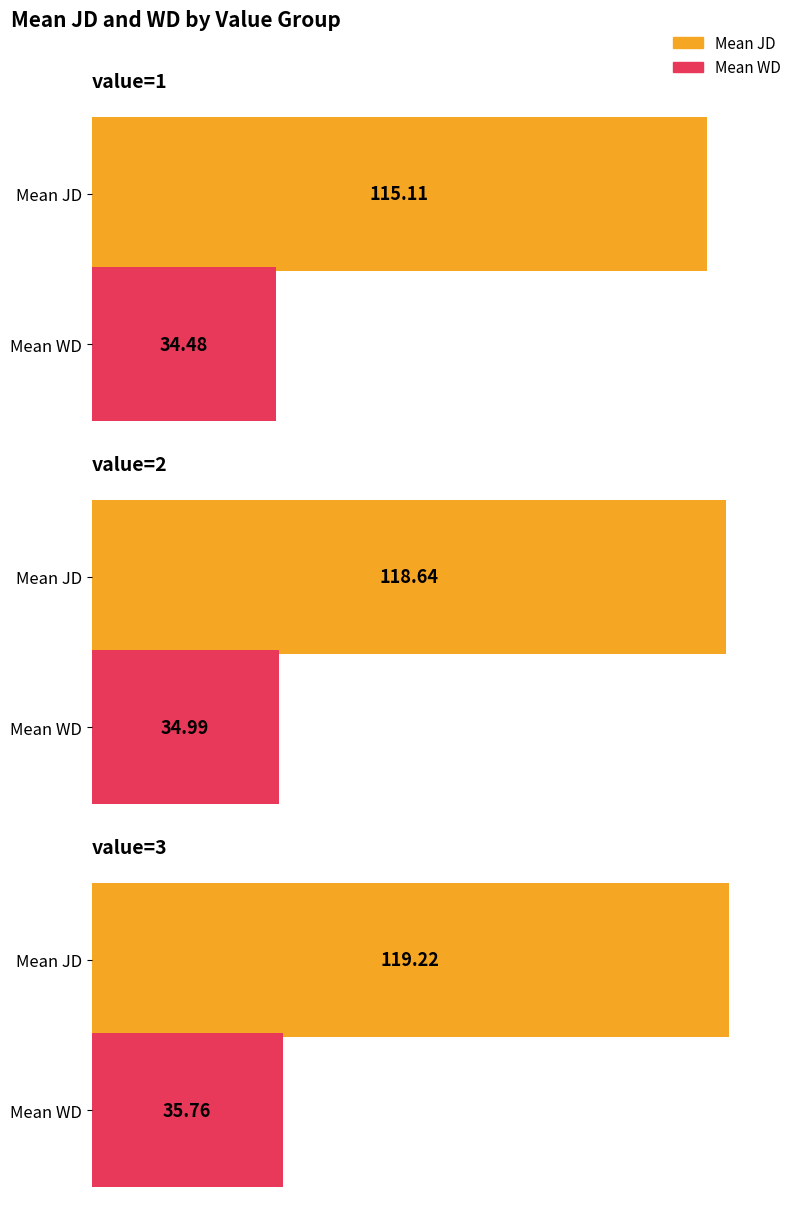

How many values in the Mean JD series exceed 118?

2